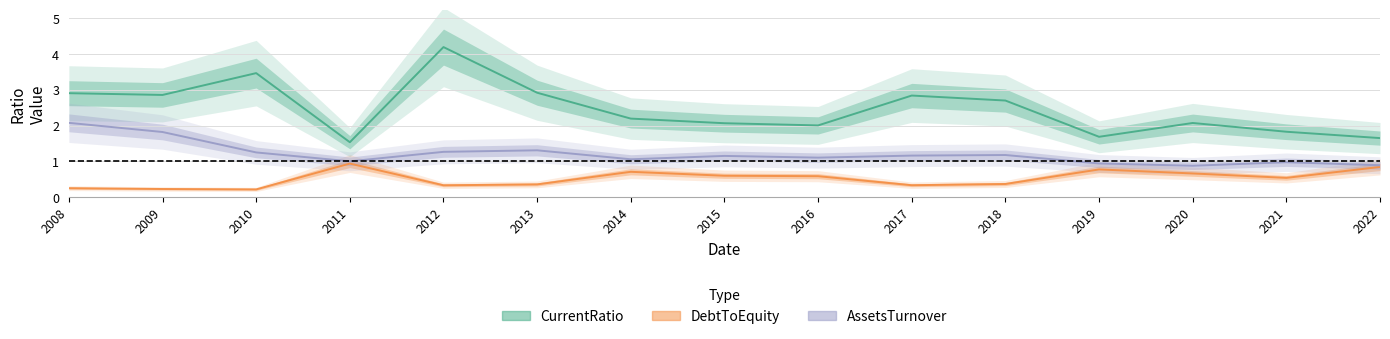

Reading left to right, what are all the values shown in this chart?

CurrentRatio: 2008=2.9	2009=2.9	2010=3.5	2011=1.5	2012=4.2	2013=2.9	2014=2.2	2015=2.1	2016=2.0	2017=2.8	2018=2.7	2019=1.7	2020=2.1	2021=1.8	2022=1.7
DebtToEquity: 2008=0.3	2009=0.2	2010=0.2	2011=0.9	2012=0.3	2013=0.4	2014=0.7	2015=0.6	2016=0.6	2017=0.3	2018=0.4	2019=0.8	2020=0.7	2021=0.5	2022=0.8
AssetsTurnover: 2008=2.1	2009=1.8	2010=1.3	2011=1.0	2012=1.3	2013=1.3	2014=1.1	2015=1.2	2016=1.1	2017=1.2	2018=1.2	2019=0.9	2020=0.9	2021=1.0	2022=0.9